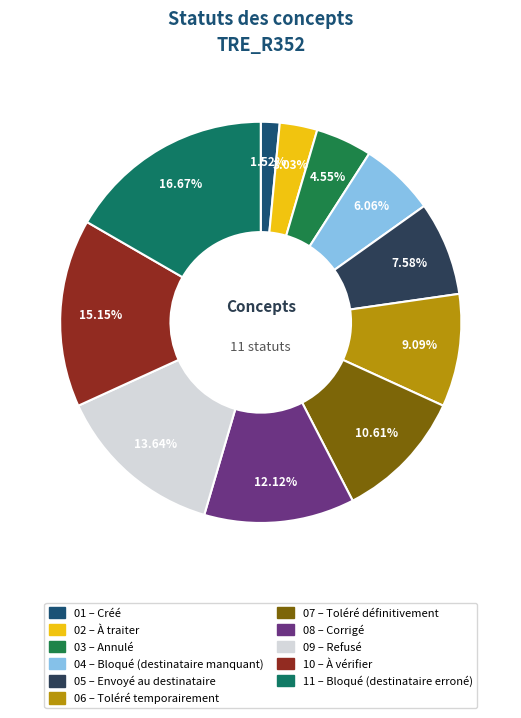

How many segments does this pie chart have?

11